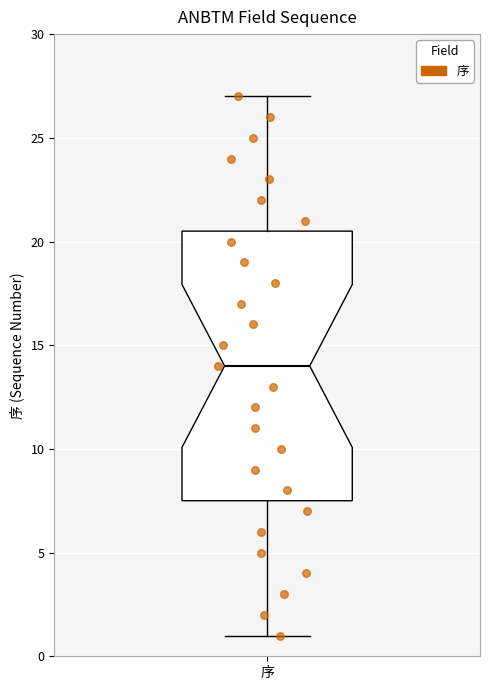

Transcribe this box plot: give where the median line is, the range the box spans, and where the two whiskers end, as read against the y-axis. The values are not printed on the chart, so give them approximately, as read against the axis.

median 14.0, box 7.5 to 20.5, whiskers 1.0 to 27.0